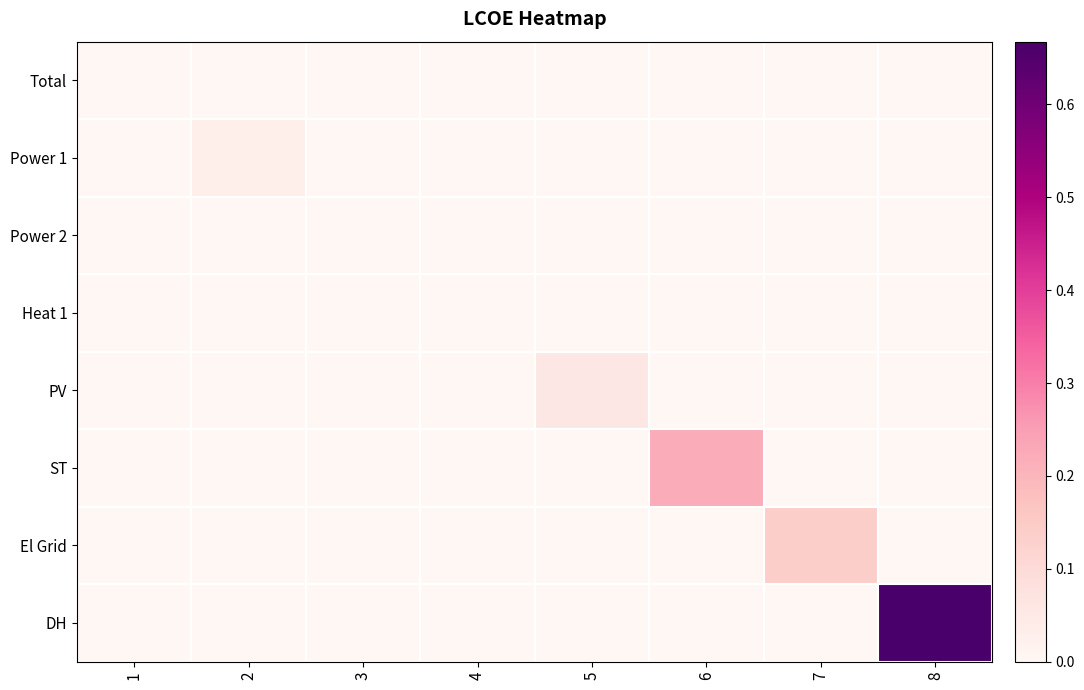

List the series in order of their peak value, highest first.

DH, ST, El Grid, PV, Power 1, Total, Power 2, Heat 1